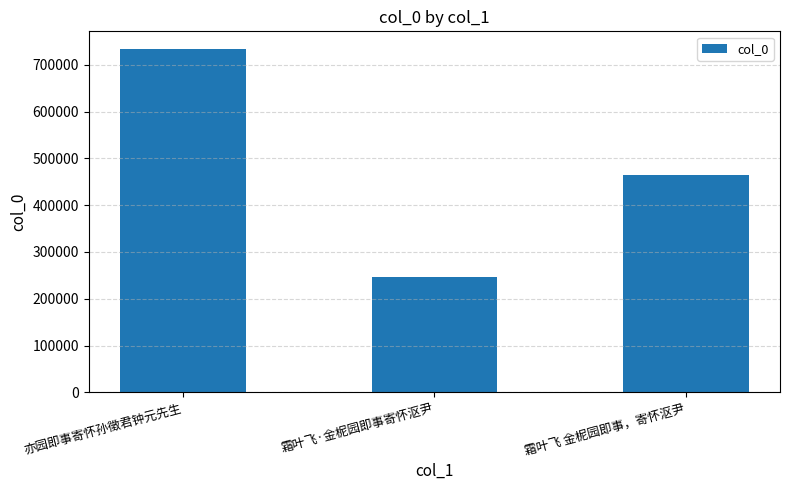

What is the sum of all values?

1445755